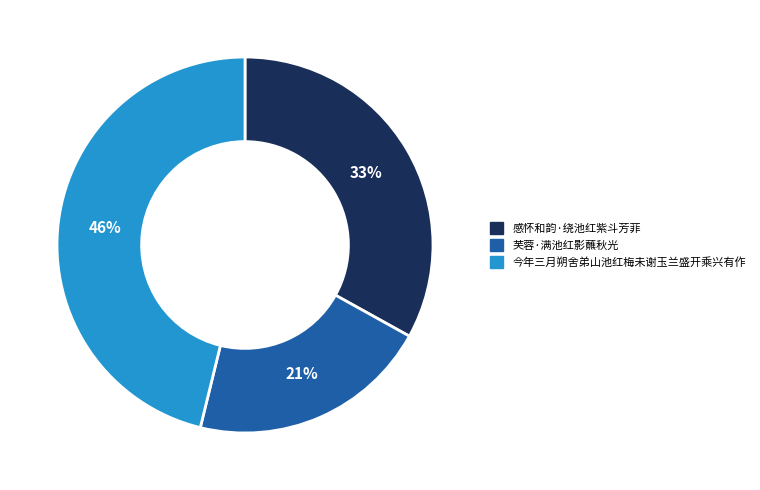

To the nearest percent, what is the average slice percentage?

33%